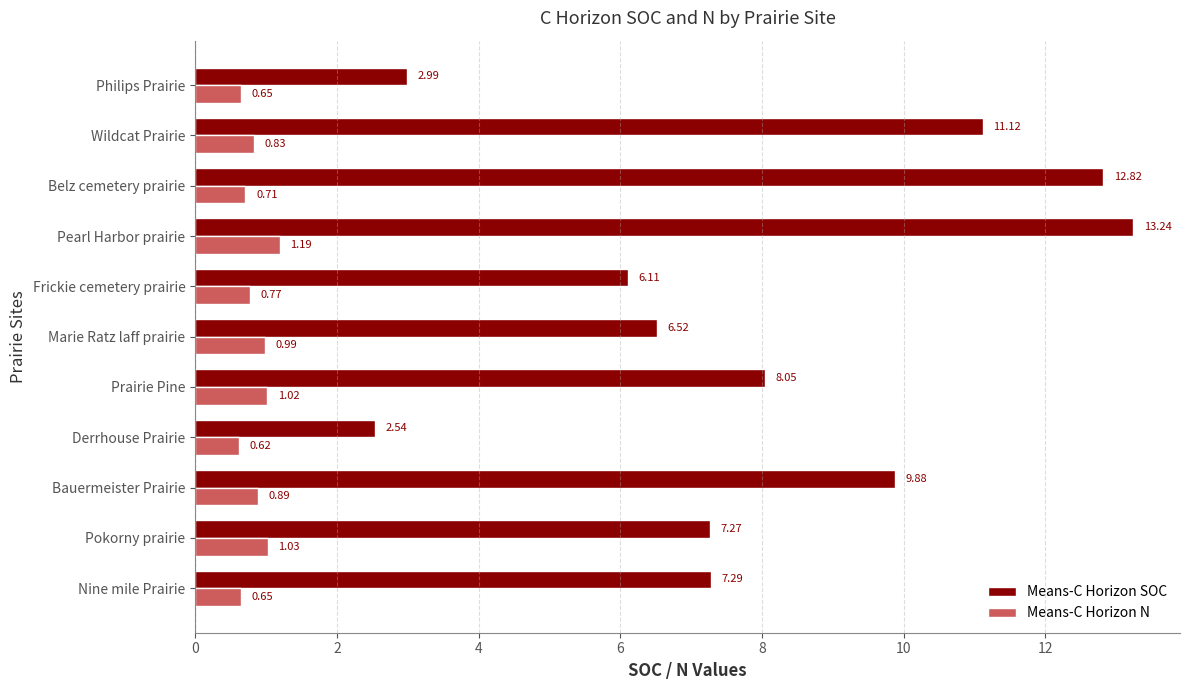

What is the sum of the Means-C Horizon SOC values at Nine mile Prairie and Pearl Harbor prairie?

20.5